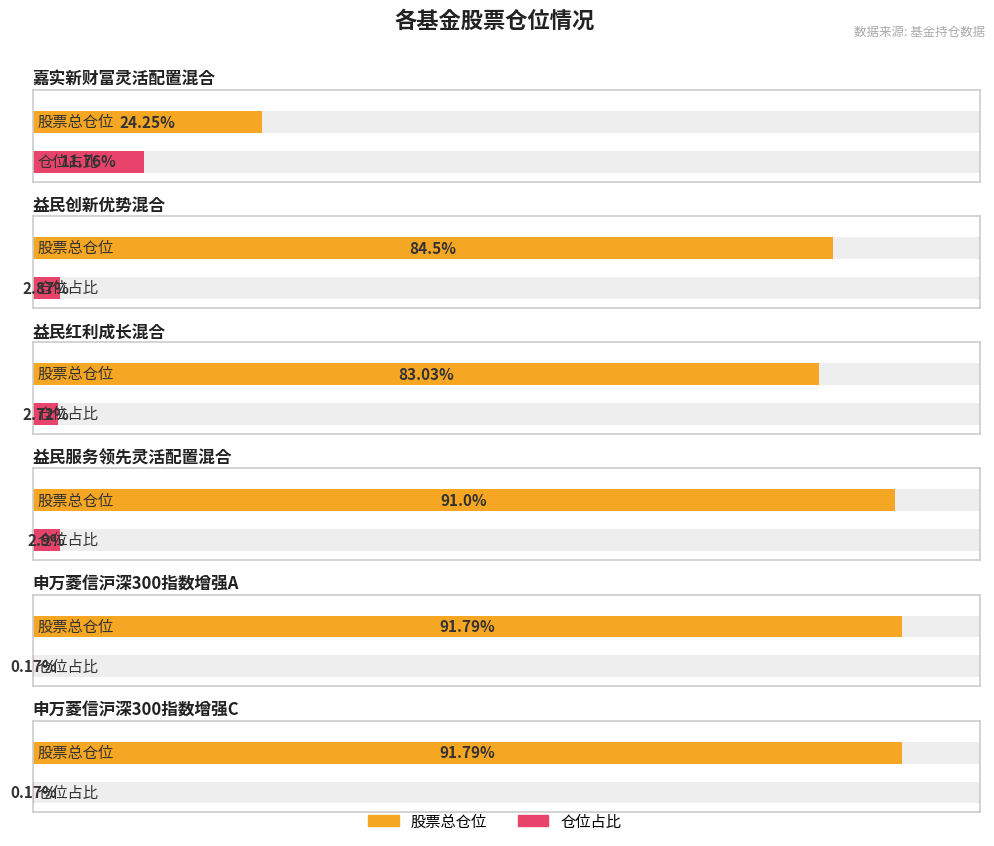

List the series in order of their overall mean, highest first.

股票总仓位, 仓位占比